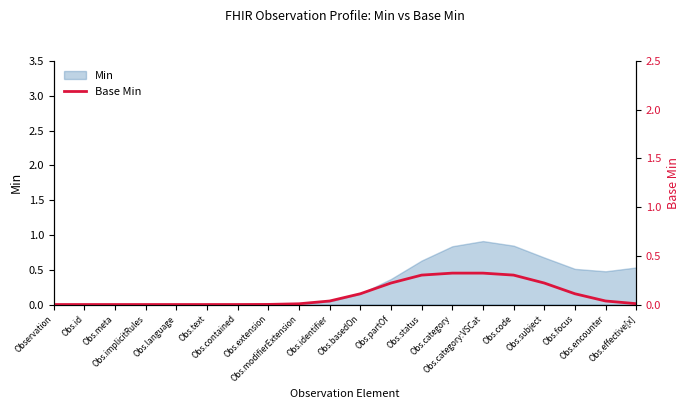

What is the label of the 6th point from the right?

Obs.category:VSCat